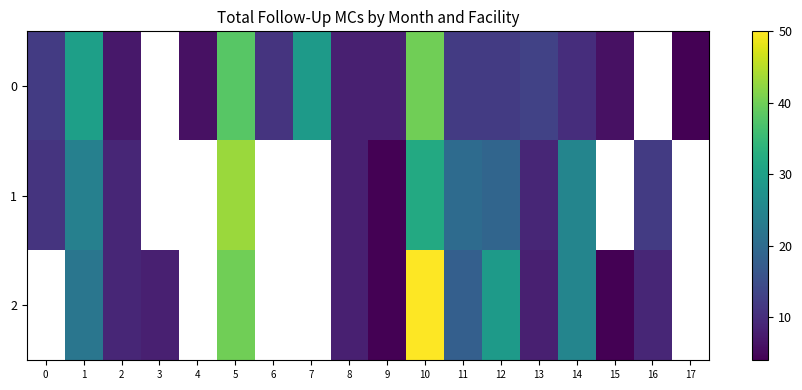

What is the sum of the 2 values at 3 and 2?

17.0